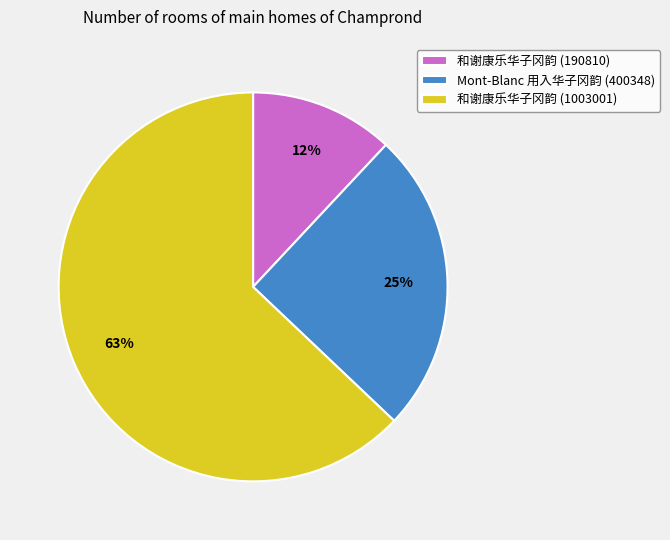

Count the number of slices in the pie.

3